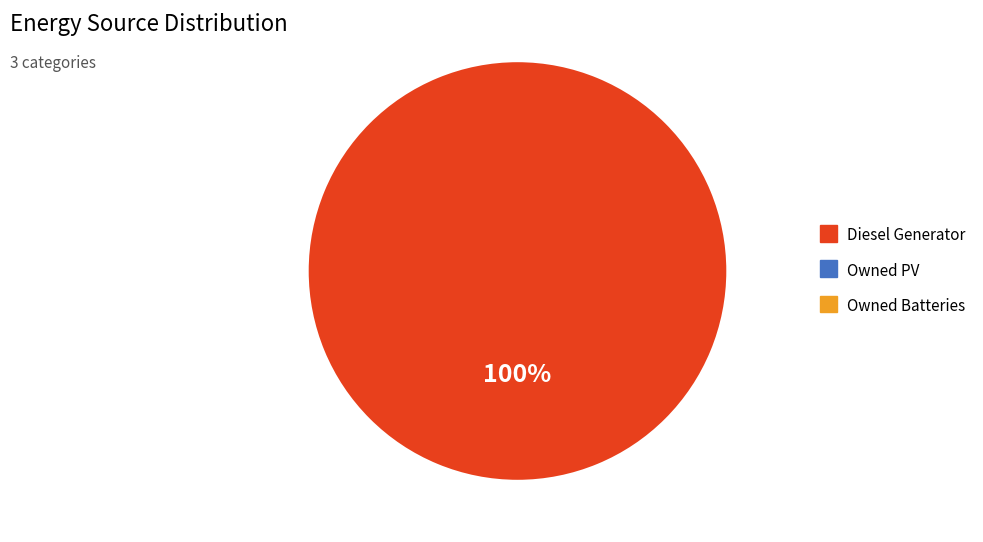

Count the number of slices in the pie.

1